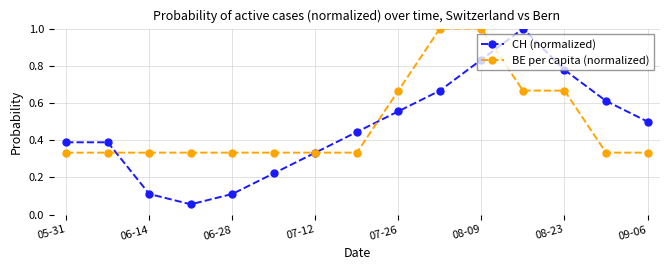

What is the value of the CH (normalized) point at the 15th from the left?

0.5